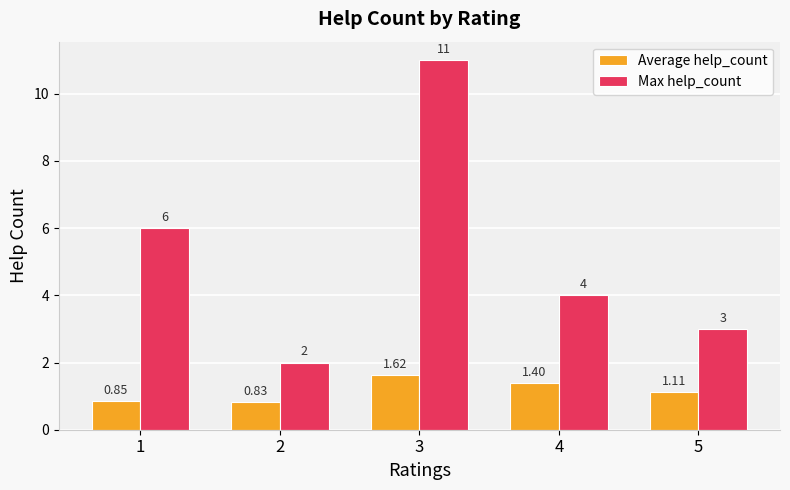

What is the maximum value shown in the chart?

11.0